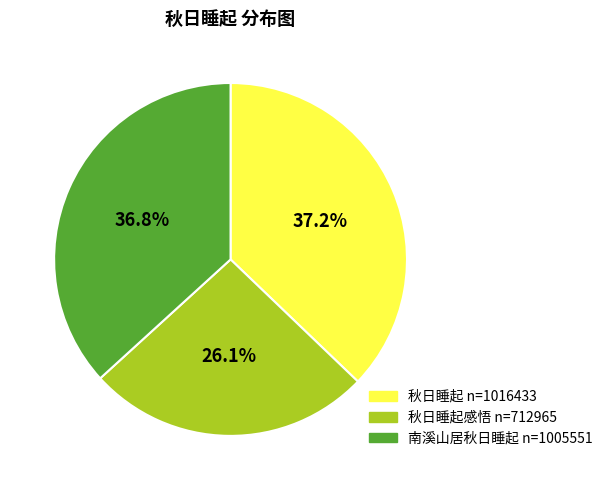

To the nearest percent, what is the average slice percentage?

33%